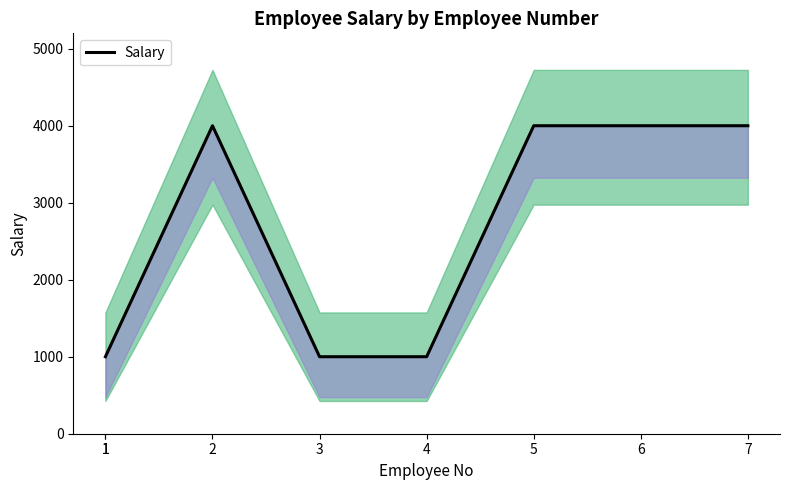

True or false: there are more than 2 points higher than both neighbors.

False